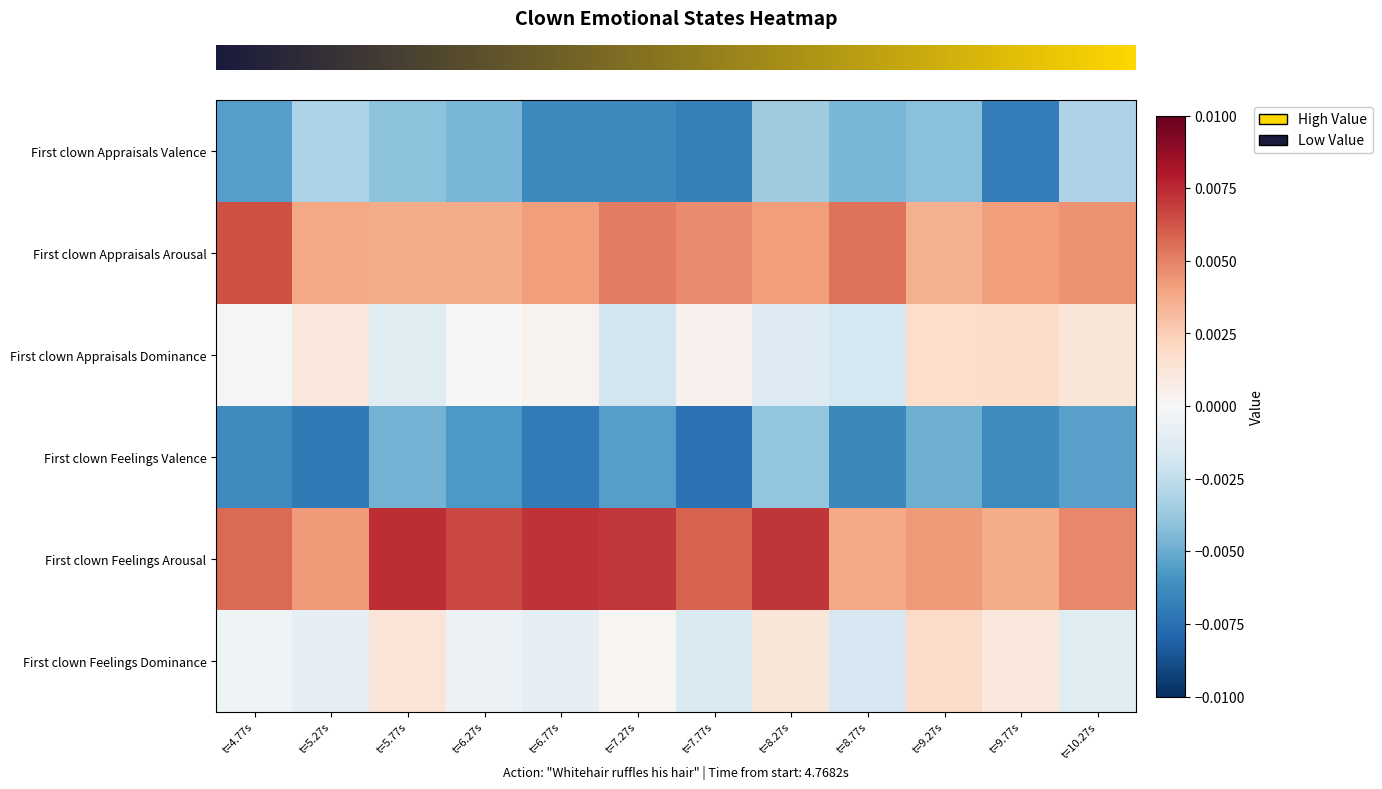

At how many categories does at least one series exceed 0?

12